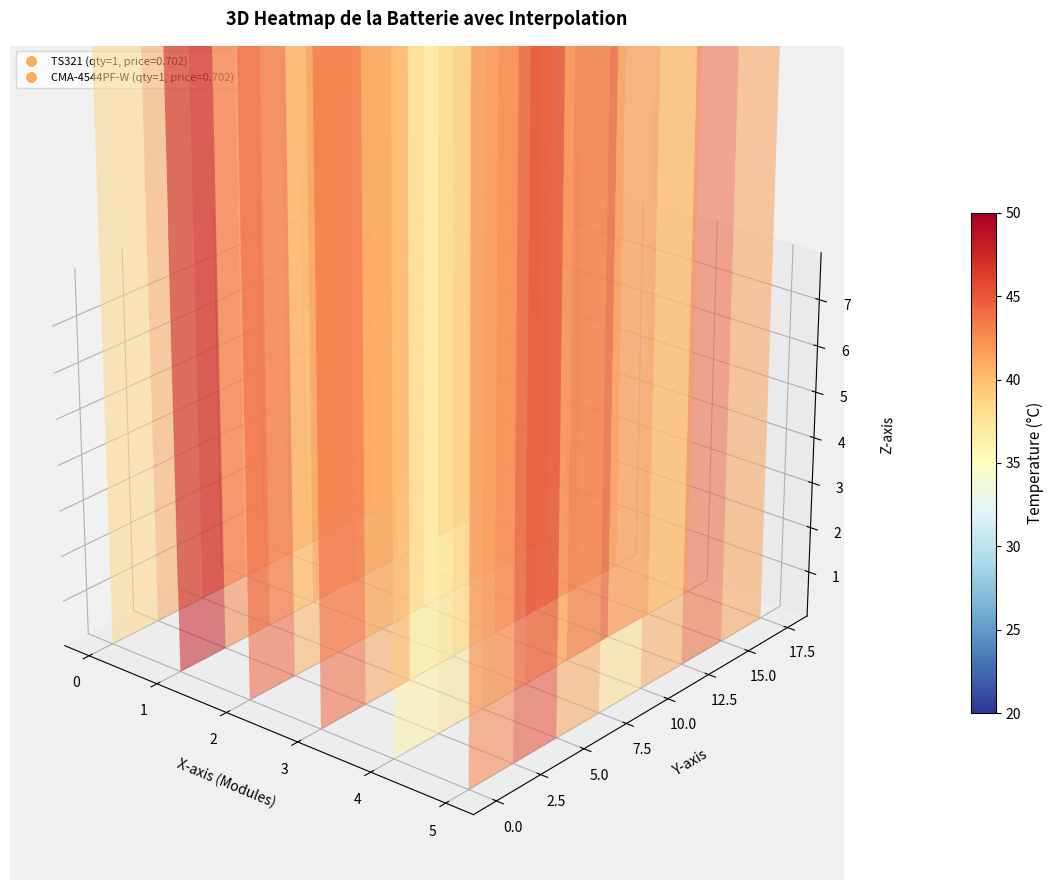

Between 5 and 7, which series saw the biggest shift?

Module 1